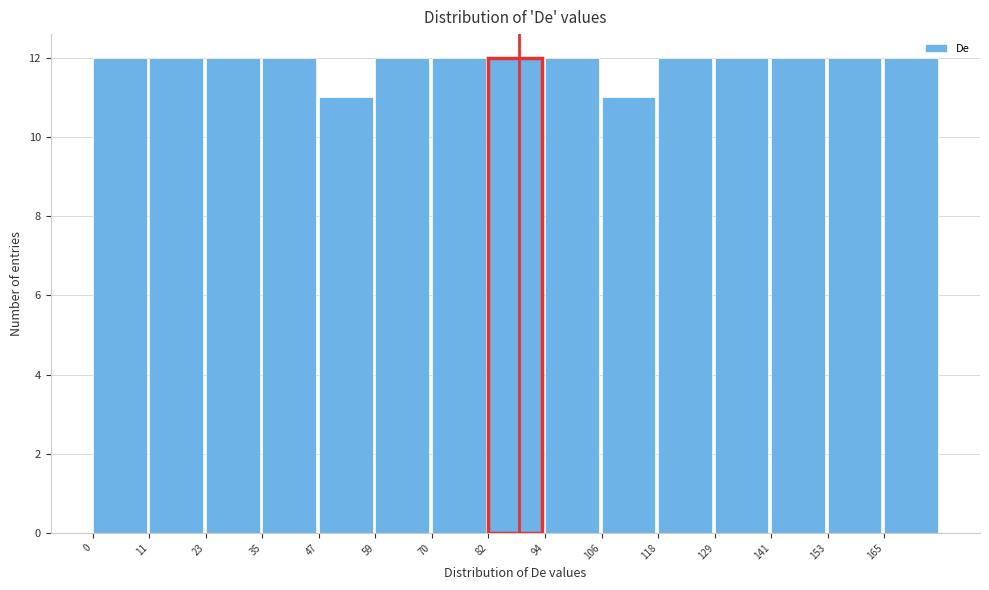

Reading left to right, list every bar in this chart as the range it spans on the x-axis followed by its height. Neither the bar edges nor the heights are printed on the chart, so give them approximately, as read against the axes.

0.0 to 11.8: 12
11.8 to 23.6: 12
23.6 to 35.4: 12
35.4 to 47.2: 12
47.2 to 59.0: 11
59.0 to 70.8: 12
70.8 to 82.6: 12
82.6 to 94.4: 12
94.4 to 106.2: 12
106.2 to 118.0: 11
118.0 to 129.8: 12
129.8 to 141.6: 12
141.6 to 153.4: 12
153.4 to 165.2: 12
165.2 to 177.0: 12